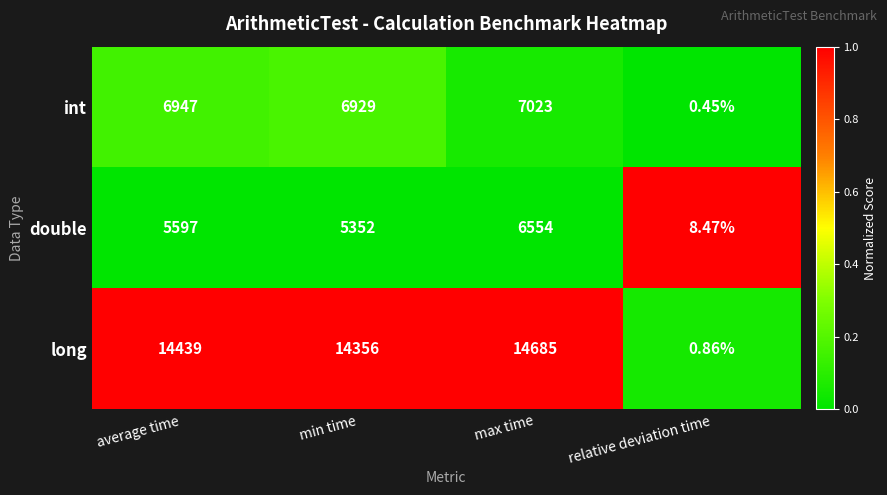

Which series changed the most between average time and min time?

double